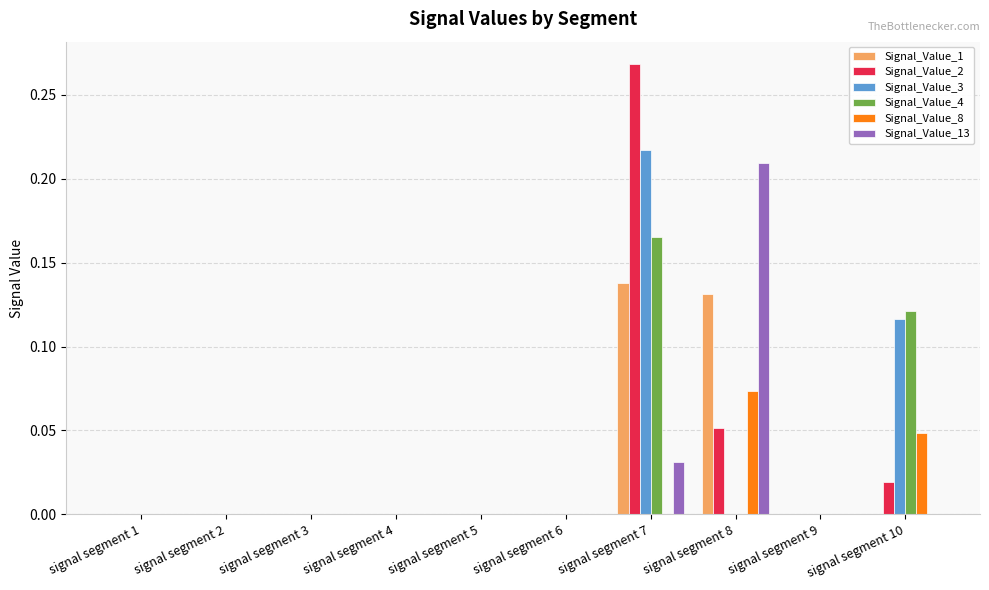

How many categories are shown in the chart?

10